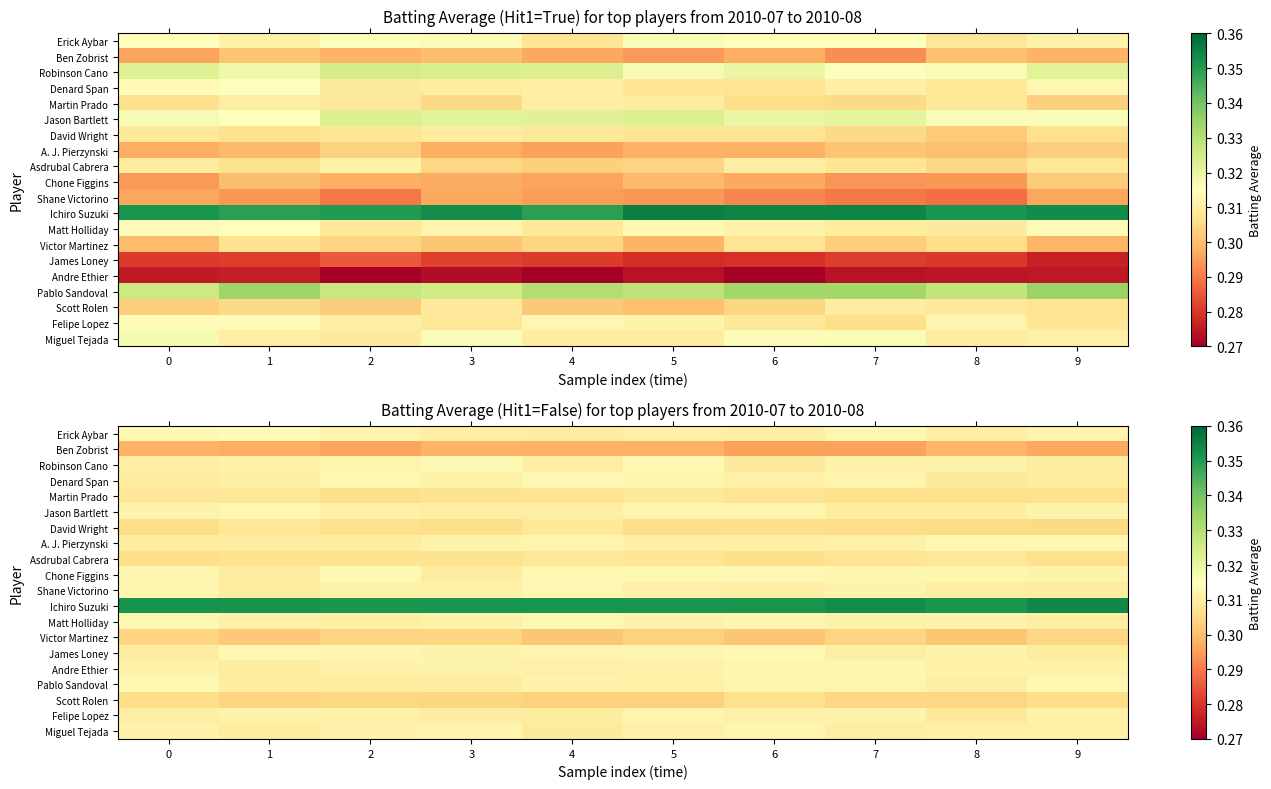

At which label is Andre Ethier closest to 0?

1